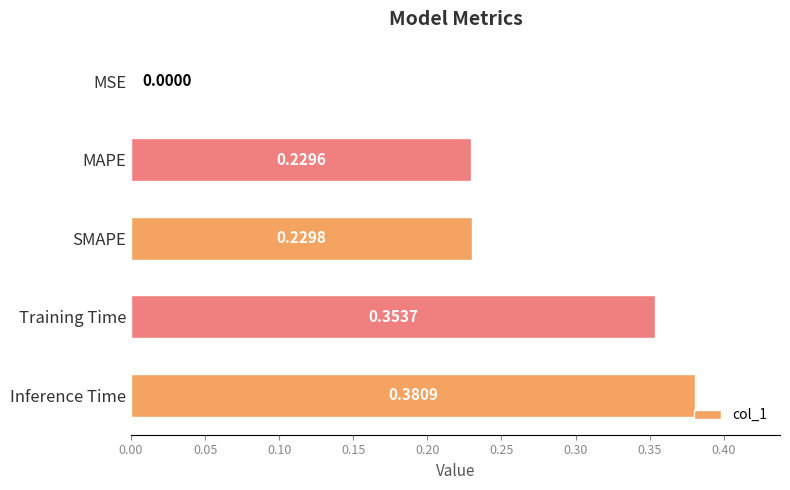

Which label corresponds to the largest value in the chart?

Inference Time